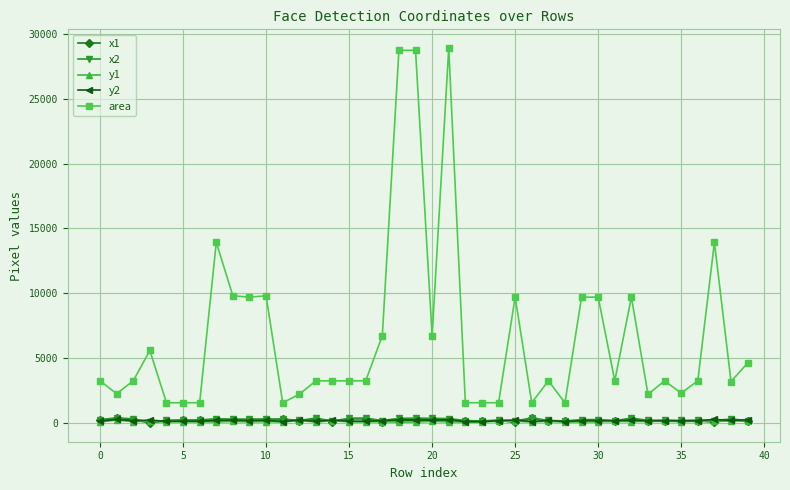

True or false: x2 and area cross at least once.

False